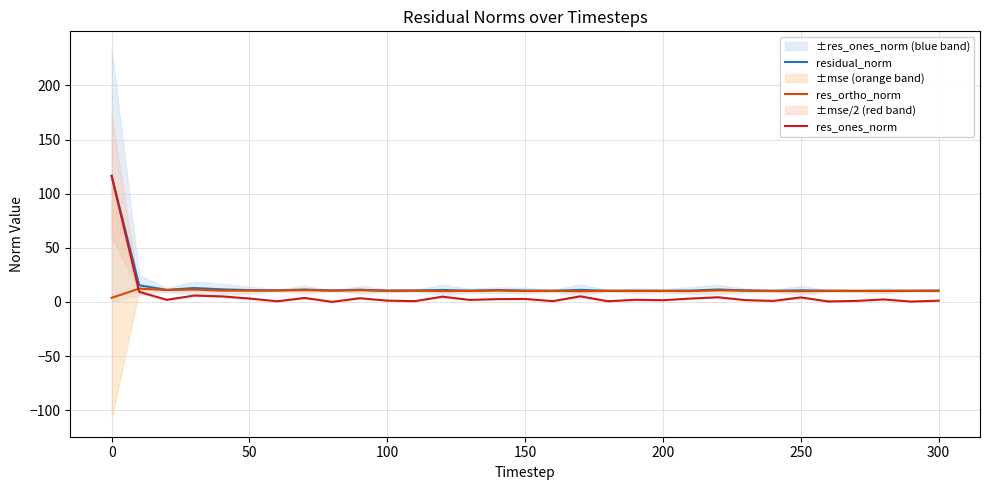

True or false: residual_norm and res_ortho_norm cross at least once.

False